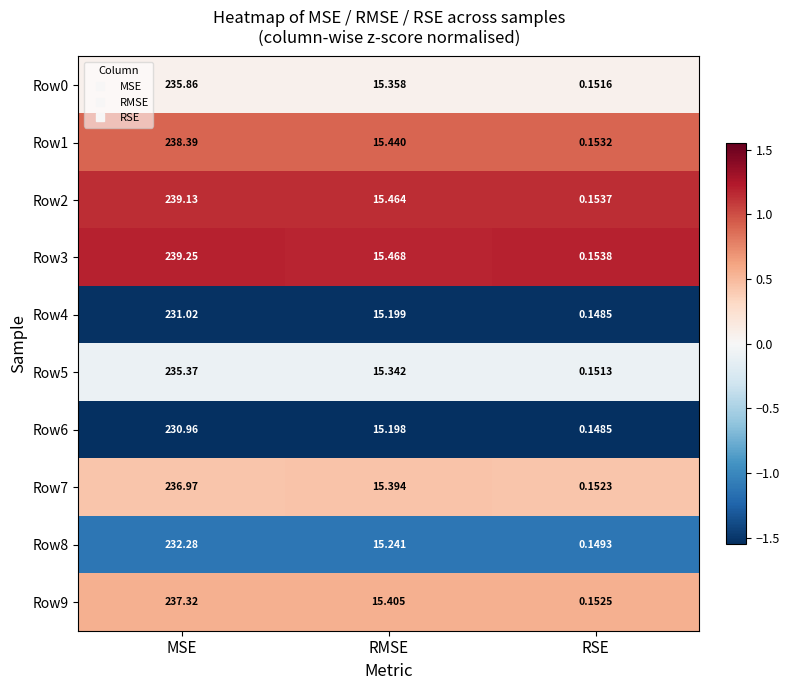

Where does the Row6 series first go above 15?

MSE